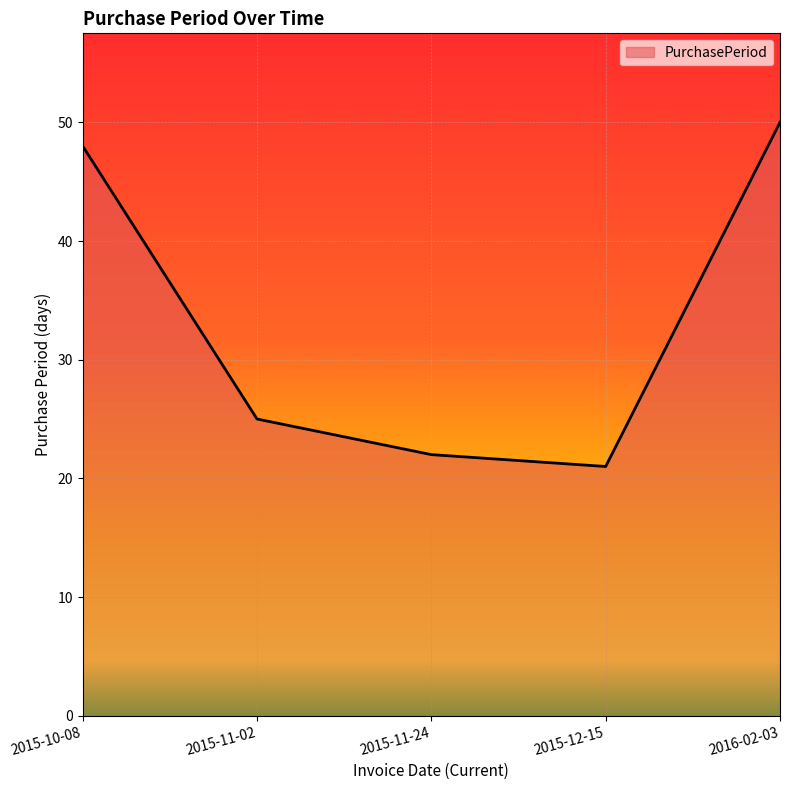

Which has a higher value, 2015-12-15 or 2015-11-24?

2015-11-24